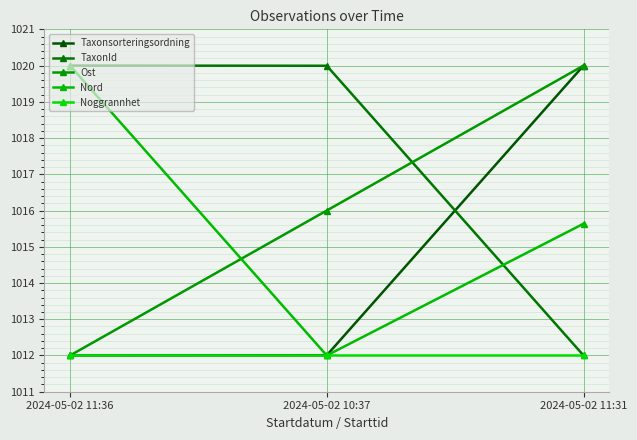

What is the difference between the maximum and minimum values in the Ost series?

8.0